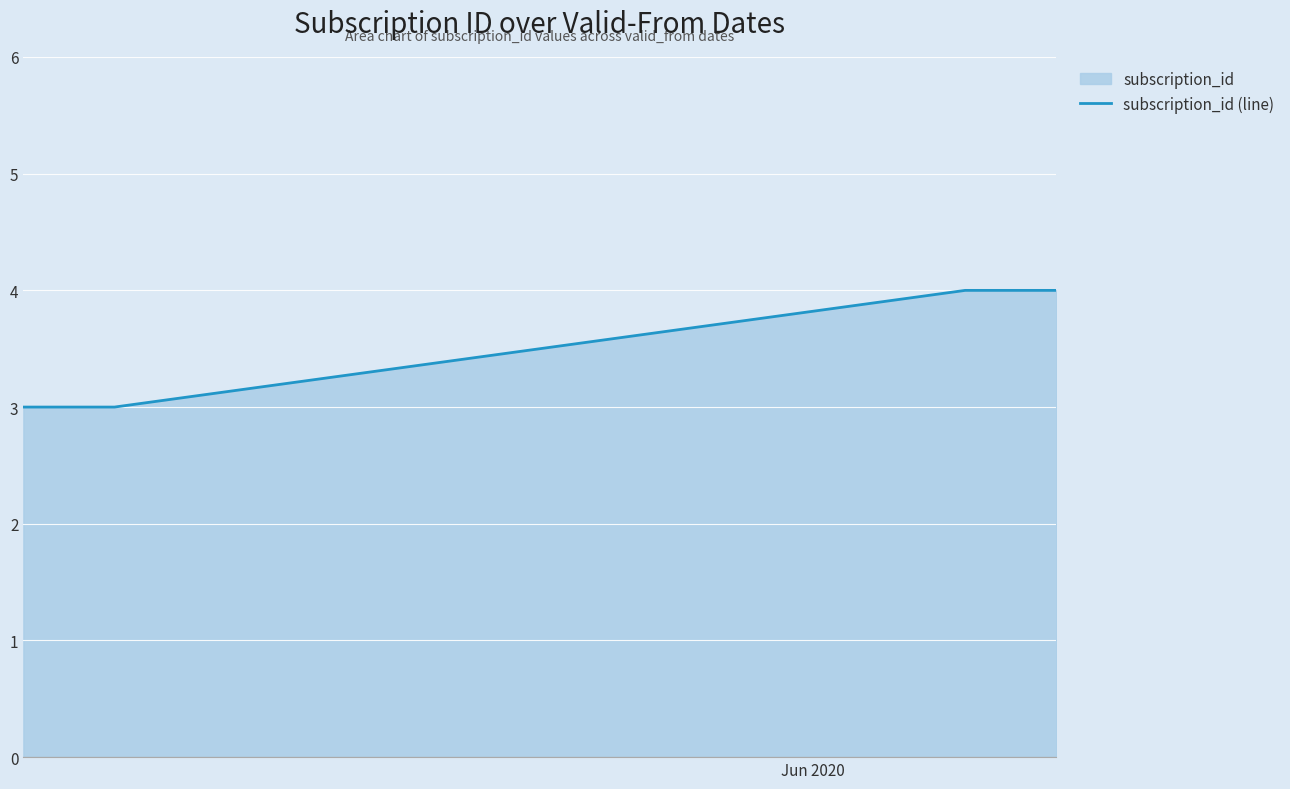

What is the sum of all values?

21